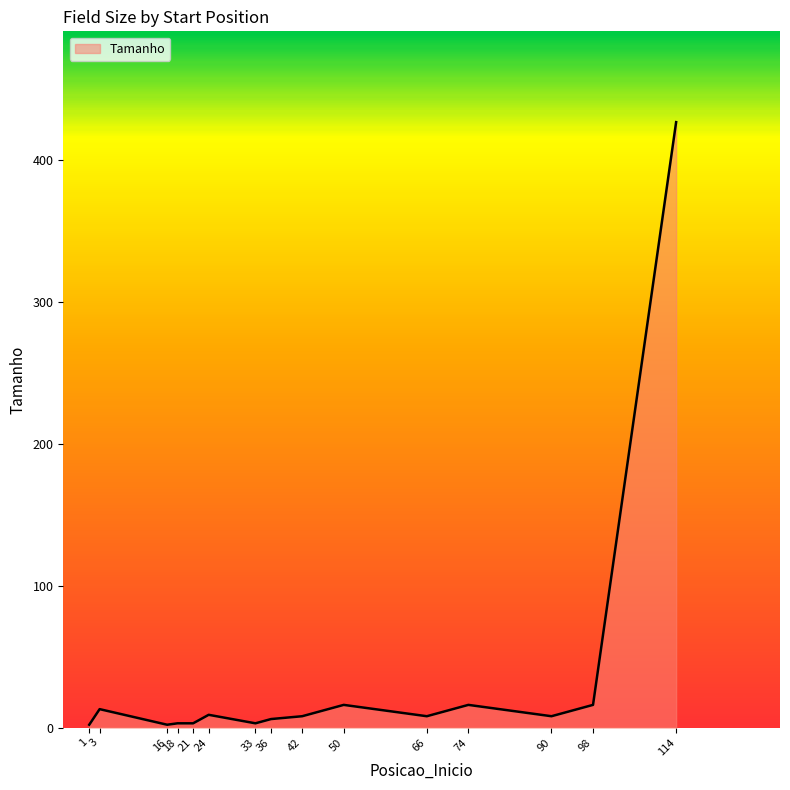

How many distinct data groups are displayed?

1